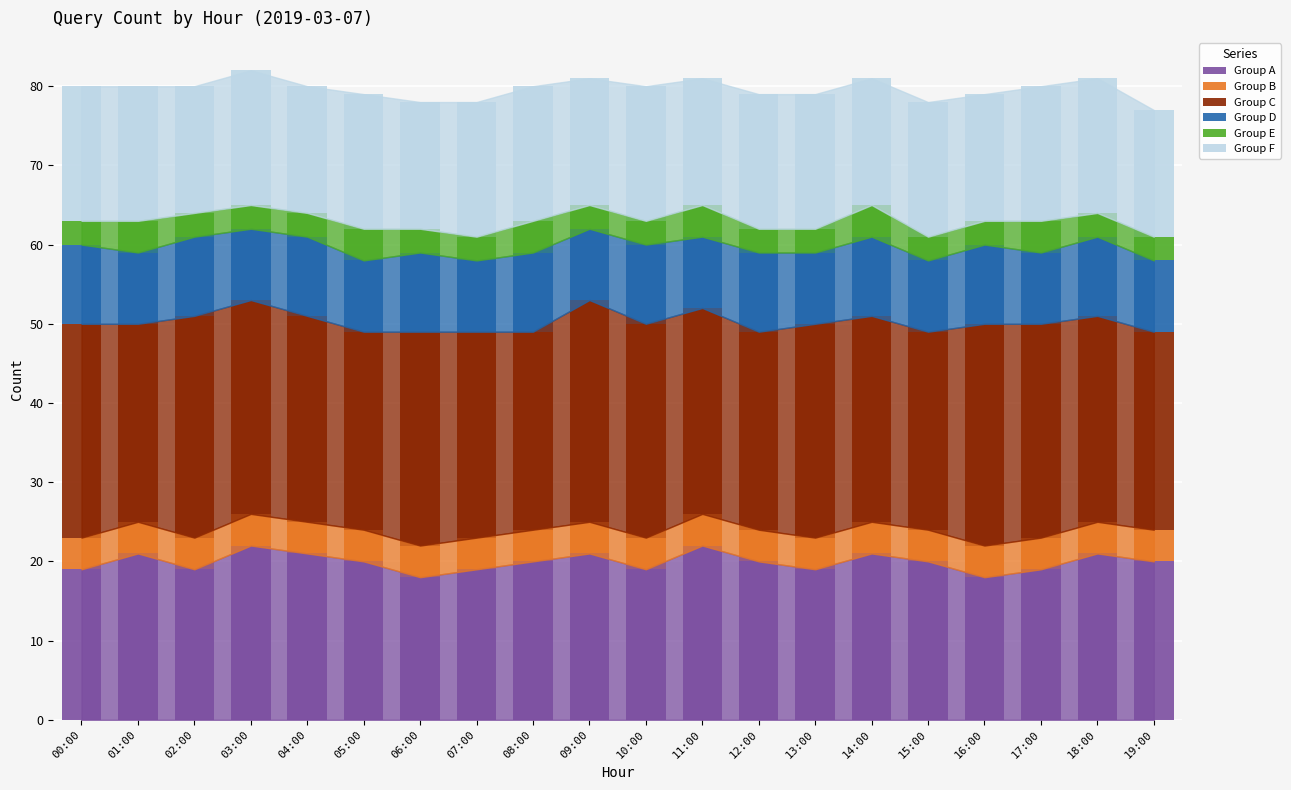

What is the lowest value of the Group A series?

18